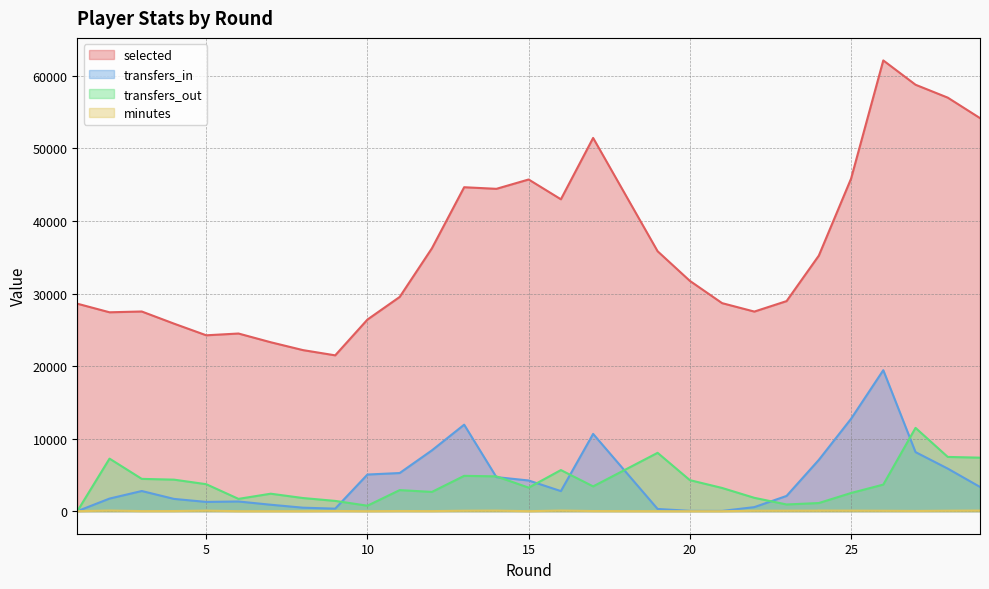

Does the chart have visible grid lines?

Yes